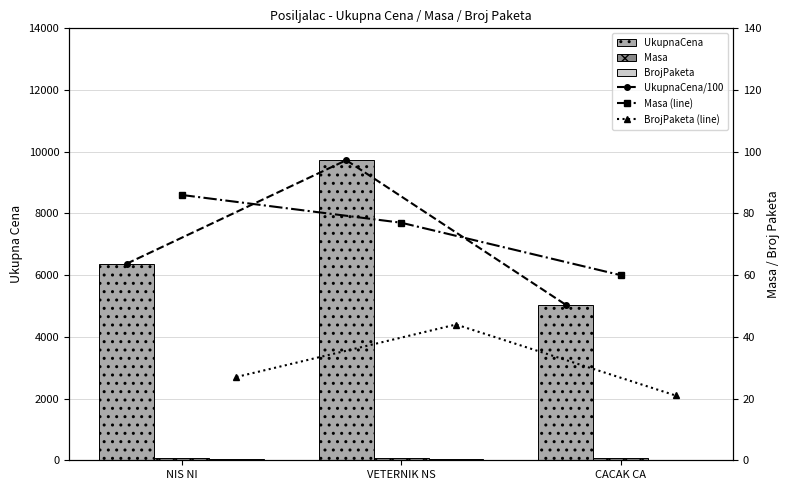

Is the value of Masa at CACAK CA greater than the value of BrojPaketa (line) at NIS NI?

Yes